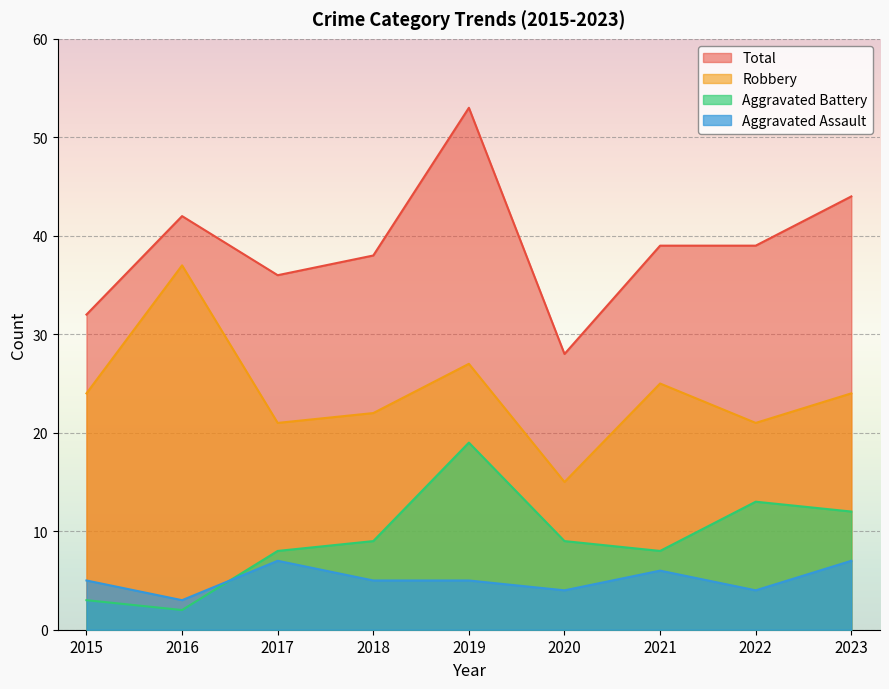

How many interior local valleys does the Total series have?

2